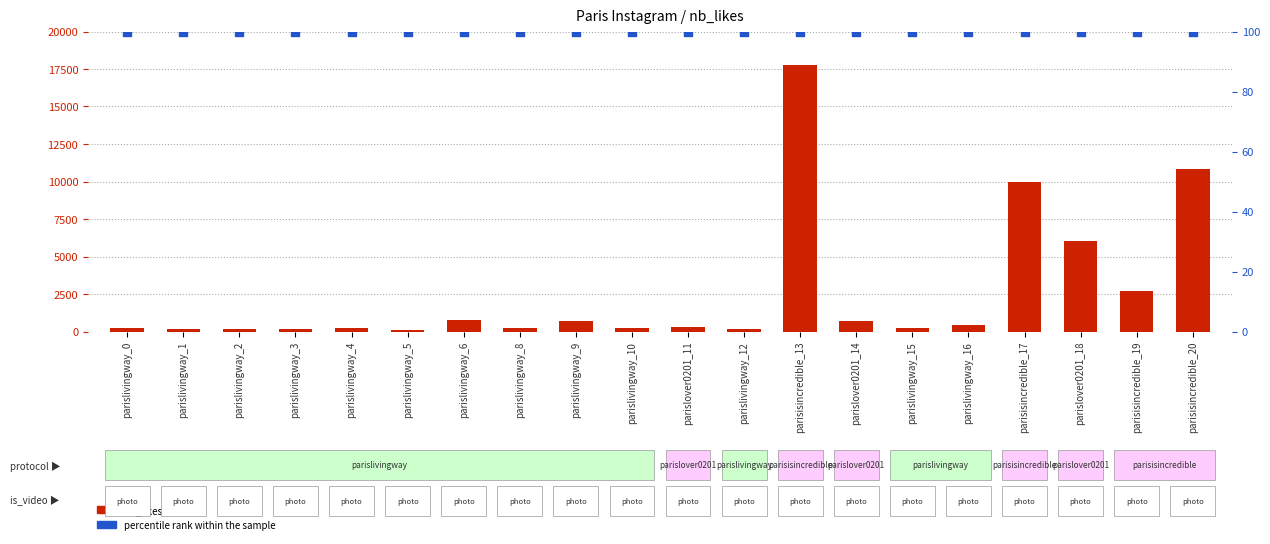

Which series has the largest total across all categories?

nb_likes